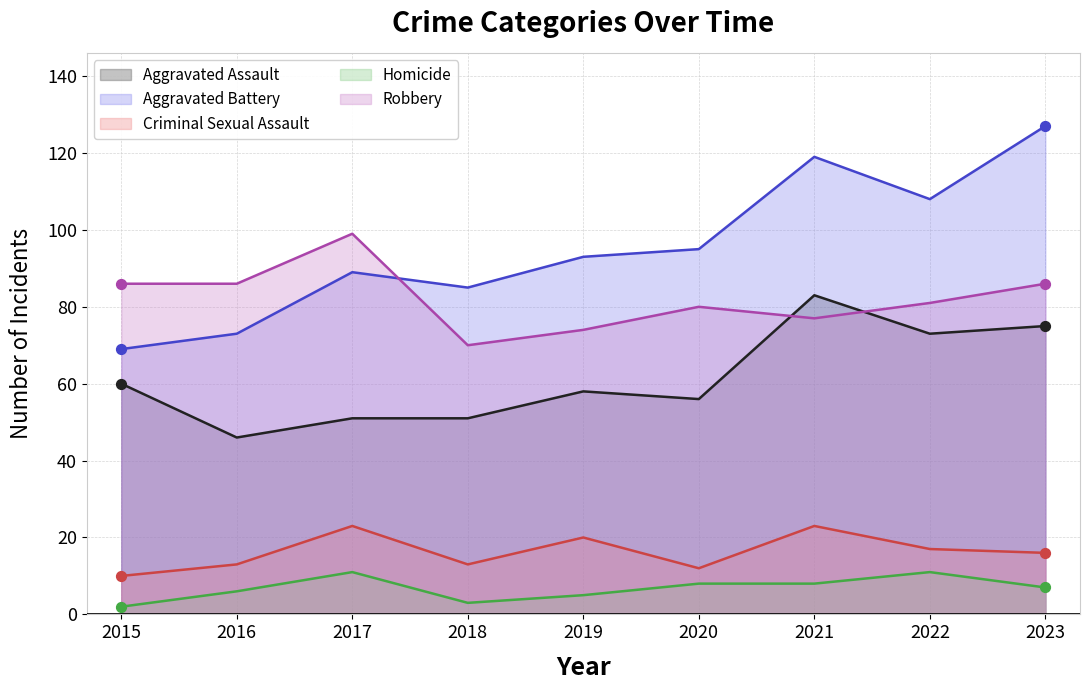

Which series contains the lowest Y value?

Homicide